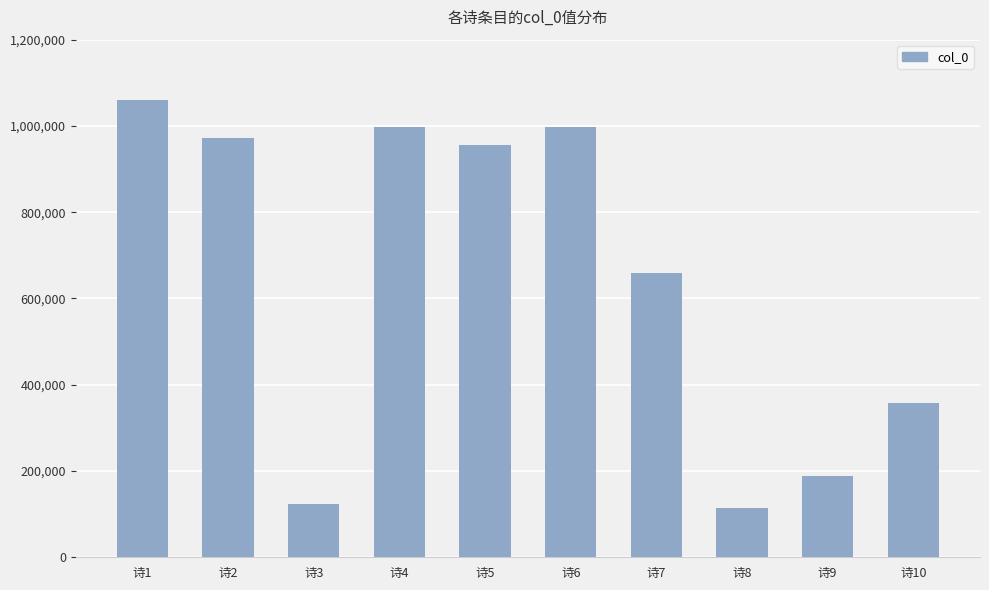

What is the value of the 6th bar from the left?

997167